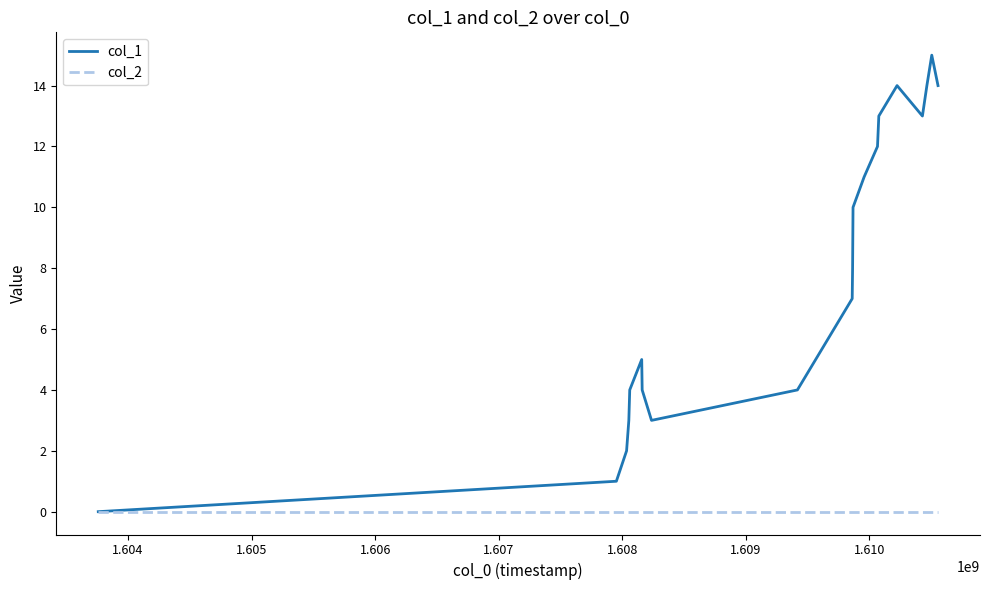

Which series has the largest total across all categories?

col_1